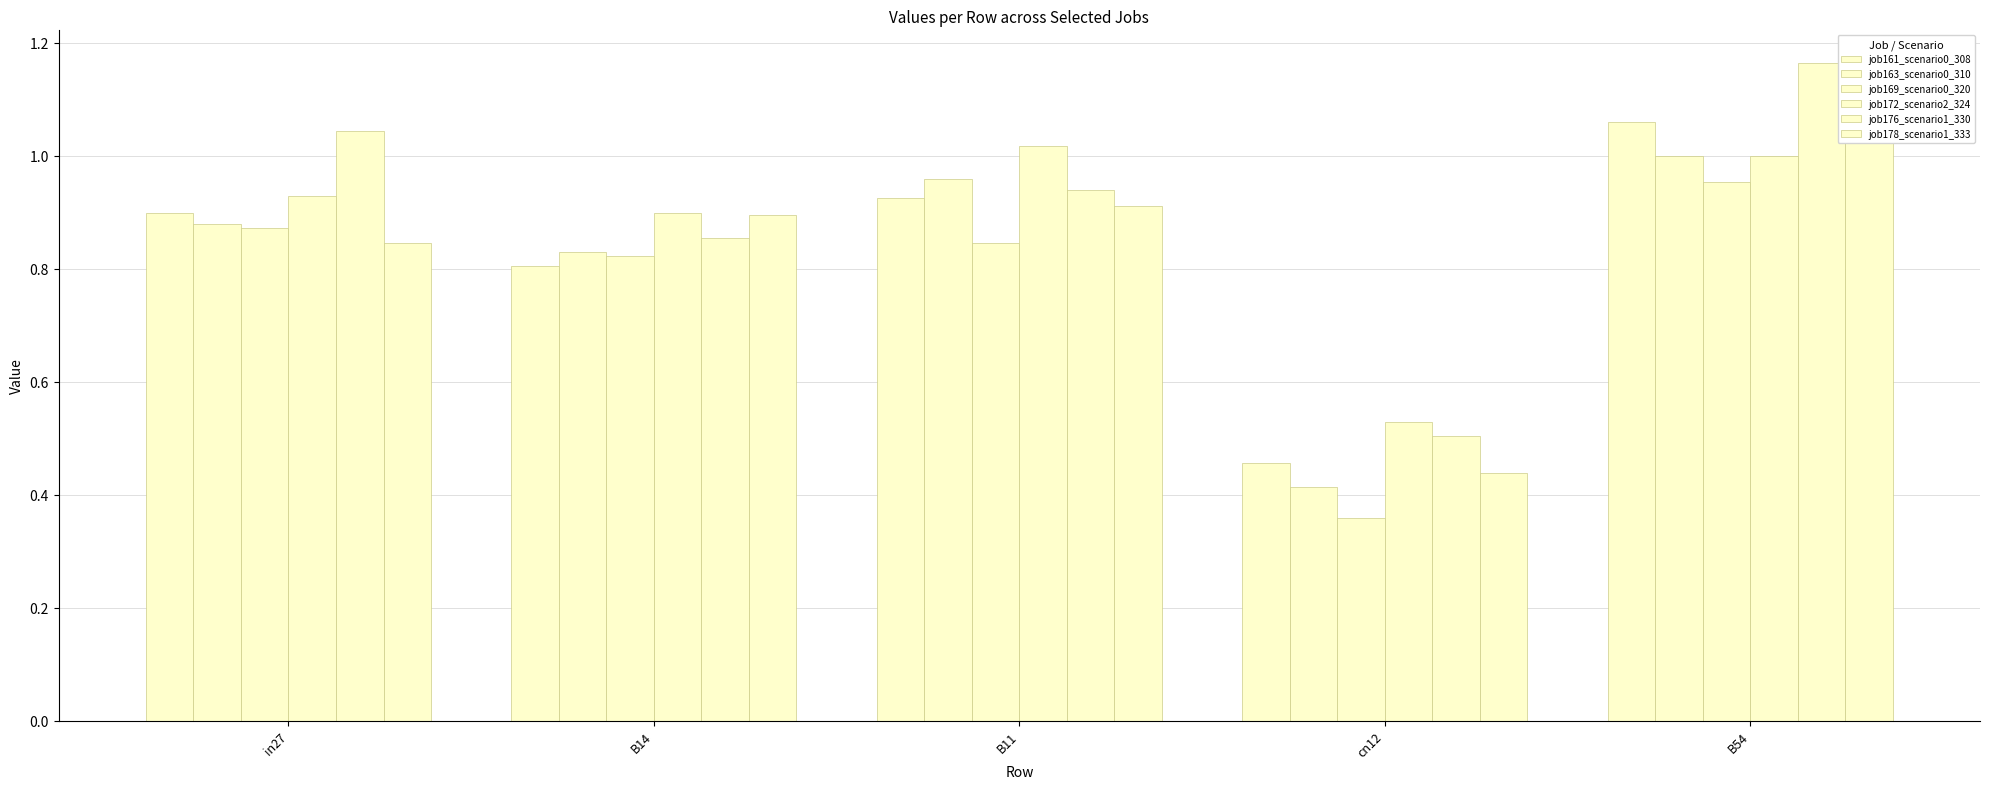

What is the average value of the job178_scenario1_333 series?

0.8